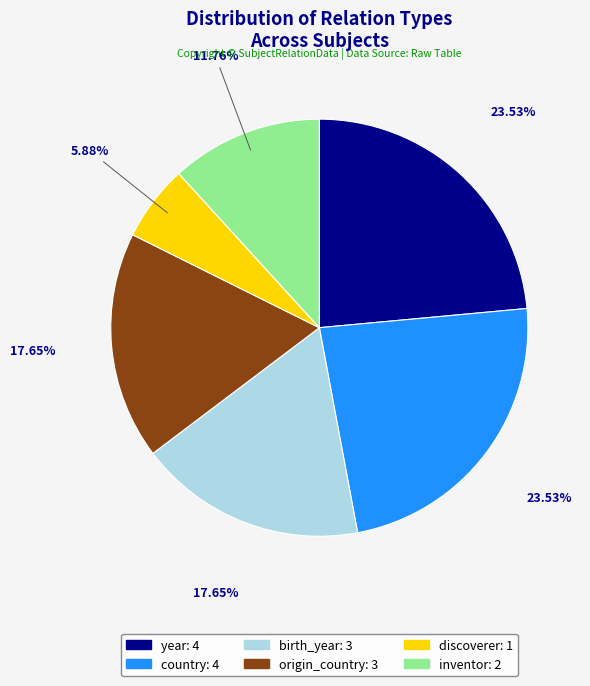

Approximately how many times larger is the value at discoverer: 1 compared to origin_country: 3?

0.3